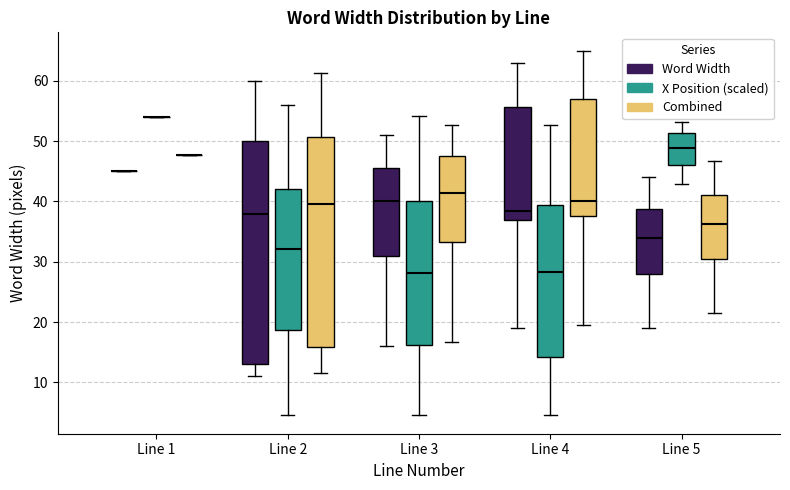

Reading left to right, transcribe this box plot: for each box, give where its median line is, the range the box spans, and where its two whiskers end, as read against the y-axis. The values are not printed on the chart, so give them approximately, as read against the axis.

Line 1 (Word Width): box collapsed to a line at 45, whiskers 45 to 45
Line 1 (X Position (scaled)): box collapsed to a line at 54, whiskers 54 to 54
Line 1 (Combined): box collapsed to a line at 48, whiskers 48 to 48
Line 2 (Word Width): median 38, box 13 to 50, whiskers 11 to 60
Line 2 (X Position (scaled)): median 32, box 19 to 42, whiskers 5 to 56
Line 2 (Combined): median 40, box 16 to 51, whiskers 12 to 61
Line 3 (Word Width): median 40, box 31 to 46, whiskers 16 to 51
Line 3 (X Position (scaled)): median 28, box 16 to 40, whiskers 5 to 54
Line 3 (Combined): median 41, box 33 to 48, whiskers 17 to 53
Line 4 (Word Width): median 39, box 37 to 56, whiskers 19 to 63
Line 4 (X Position (scaled)): median 28, box 14 to 39, whiskers 5 to 53
Line 4 (Combined): median 40, box 38 to 57, whiskers 20 to 65
Line 5 (Word Width): median 34, box 28 to 39, whiskers 19 to 44
Line 5 (X Position (scaled)): median 49, box 46 to 51, whiskers 43 to 53
Line 5 (Combined): median 36, box 30 to 41, whiskers 22 to 47